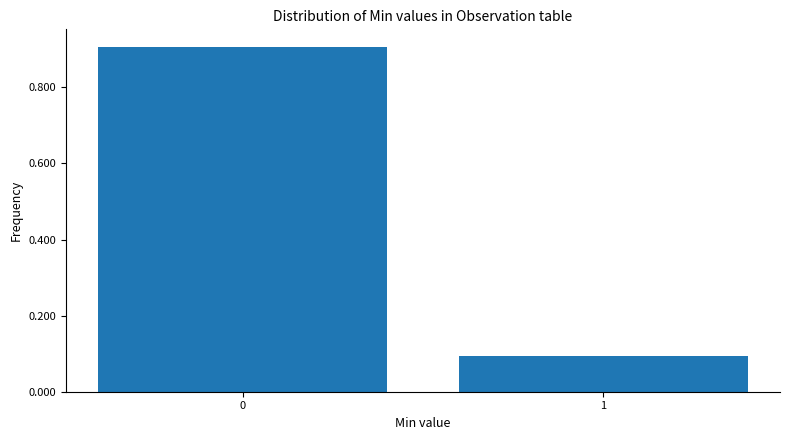

Reading left to right, transcribe all the data shown in this chart.

0.9	0.1